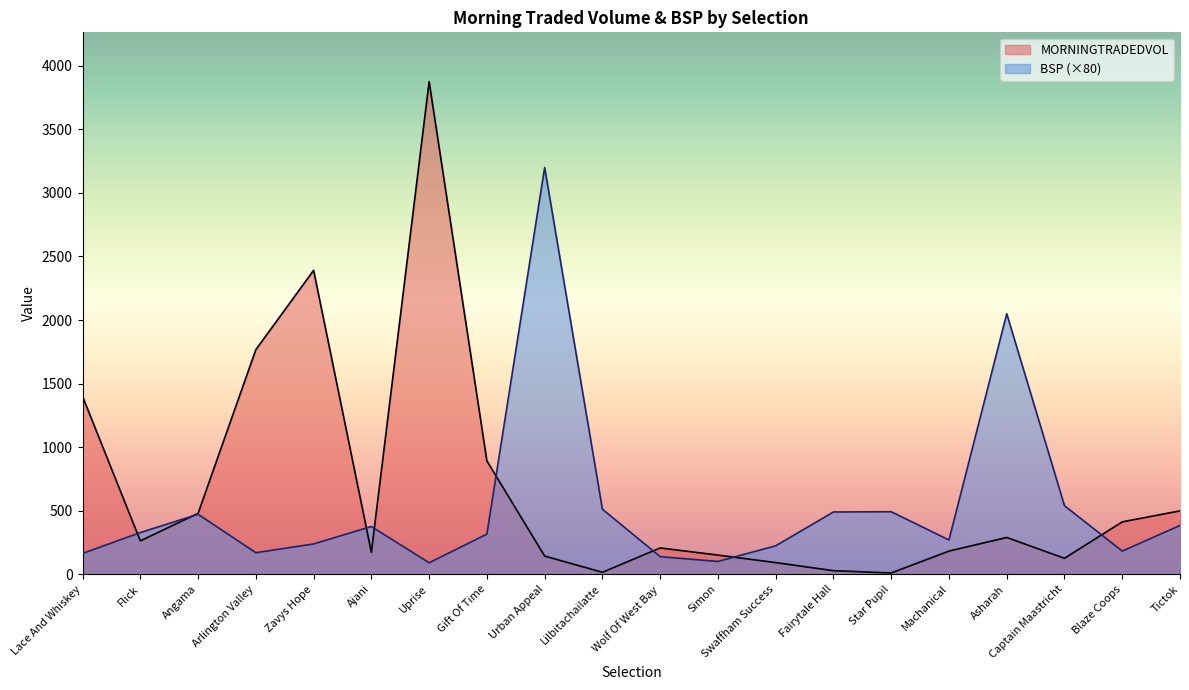

What is the sum of the MORNINGTRADEDVOL values at Asharah and Tictok?

788.3